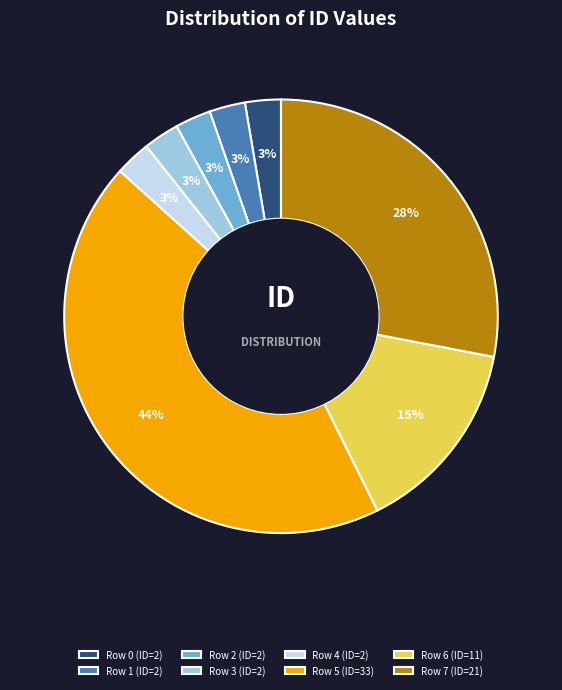

What percentage is the Row 4 (ID=2) slice, to the nearest percent?

3%